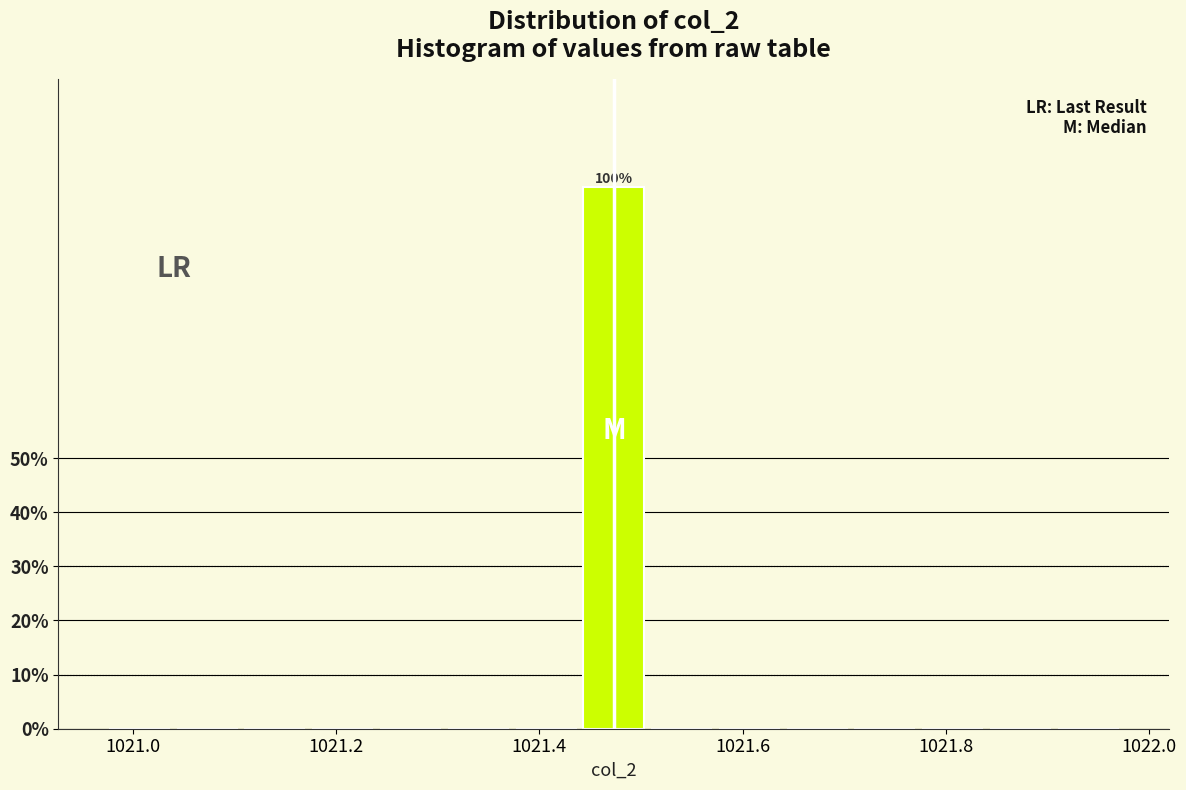

Around what value on the x-axis is the tallest bar? Give the approximate position of its centre, as read against the axis.

1021.48